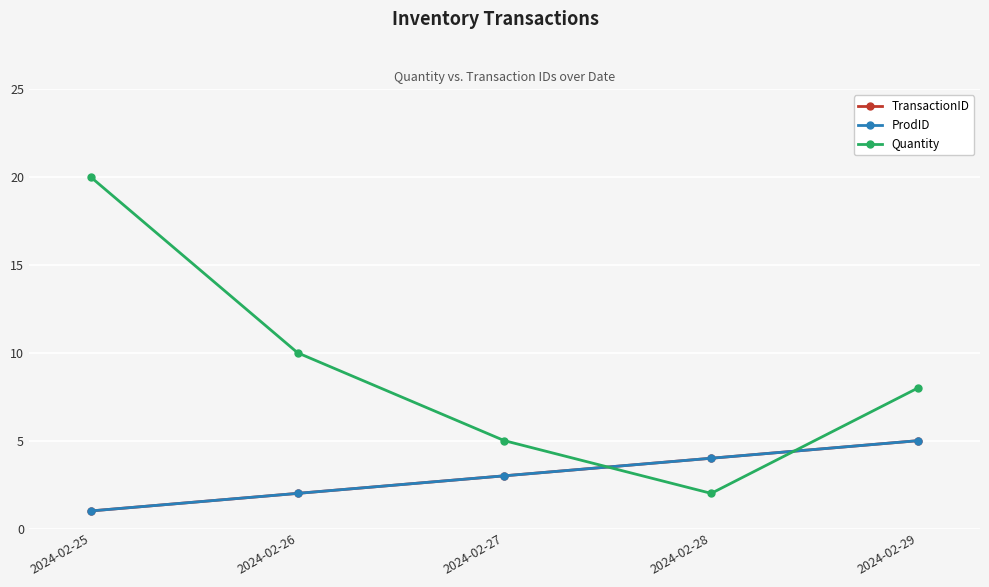

Read the ProdID value at 2024-02-28.

4